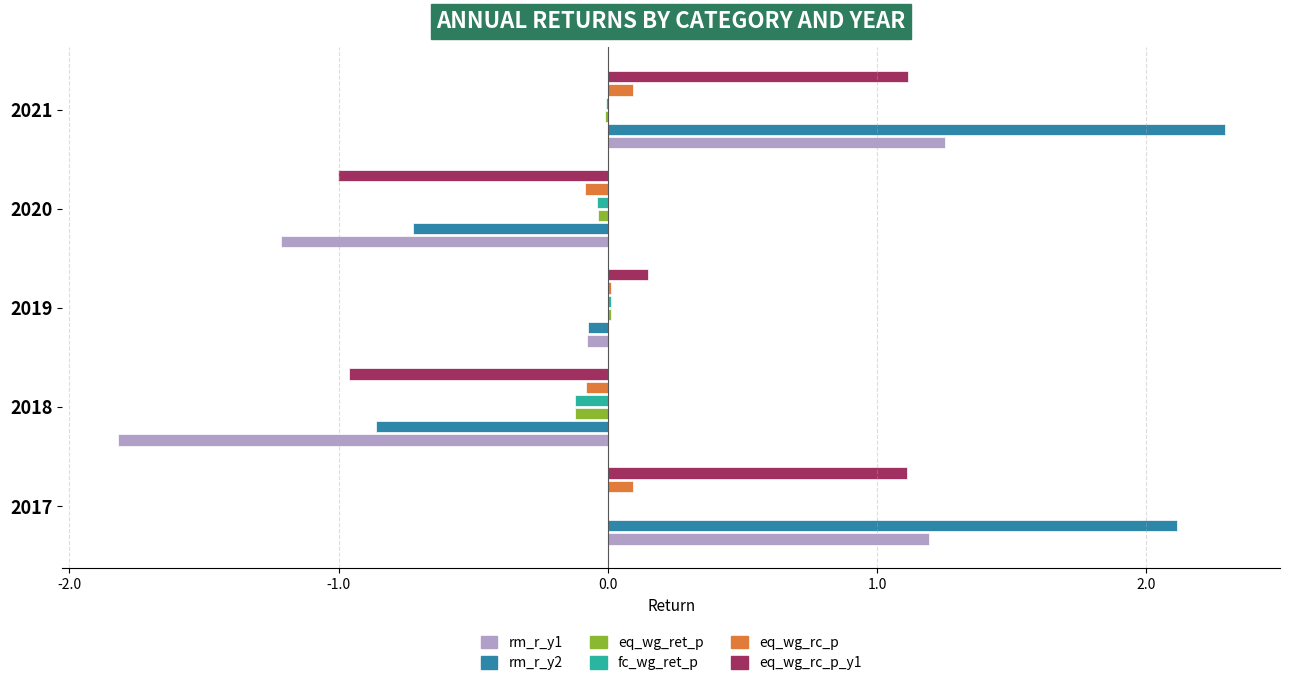

What is the sum of all eq_wg_rc_p_y1 values?

0.4